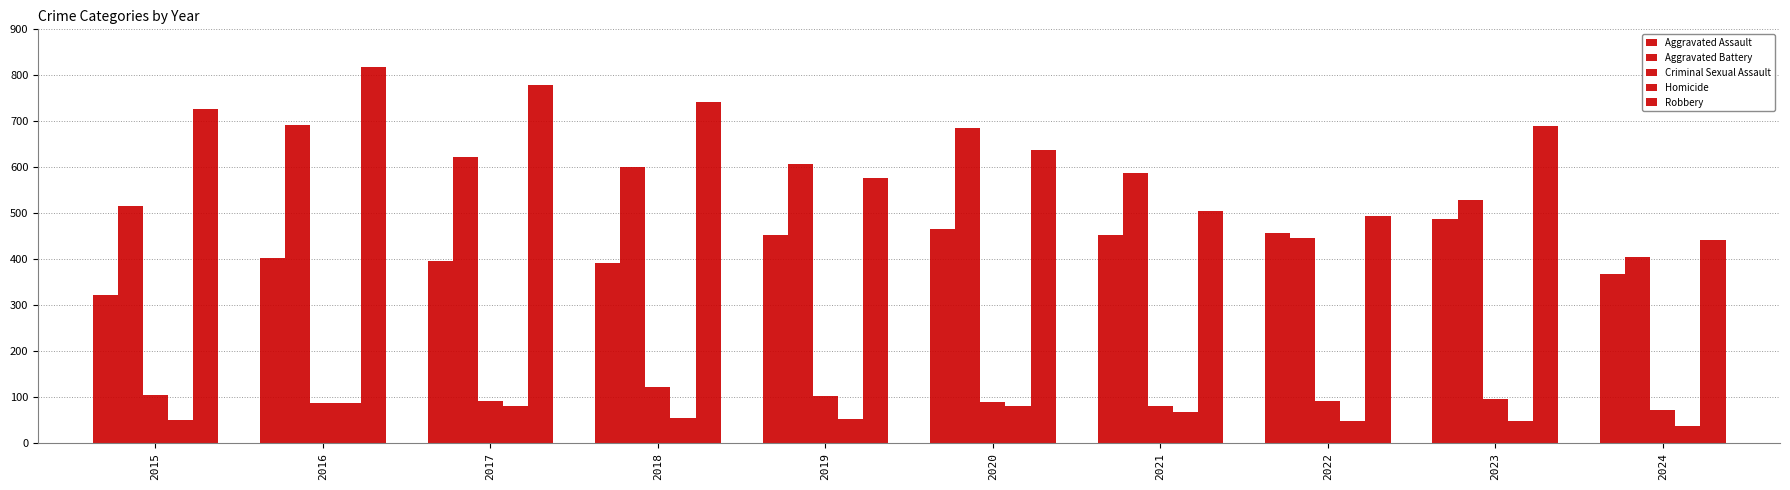

How many distinct data groups are displayed?

5